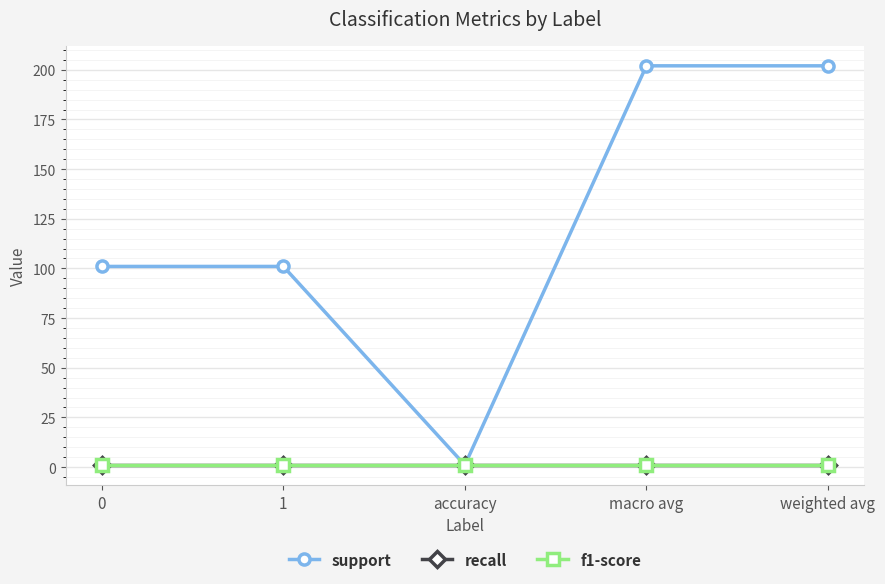

Is this an area chart (filled region under the line)?

No